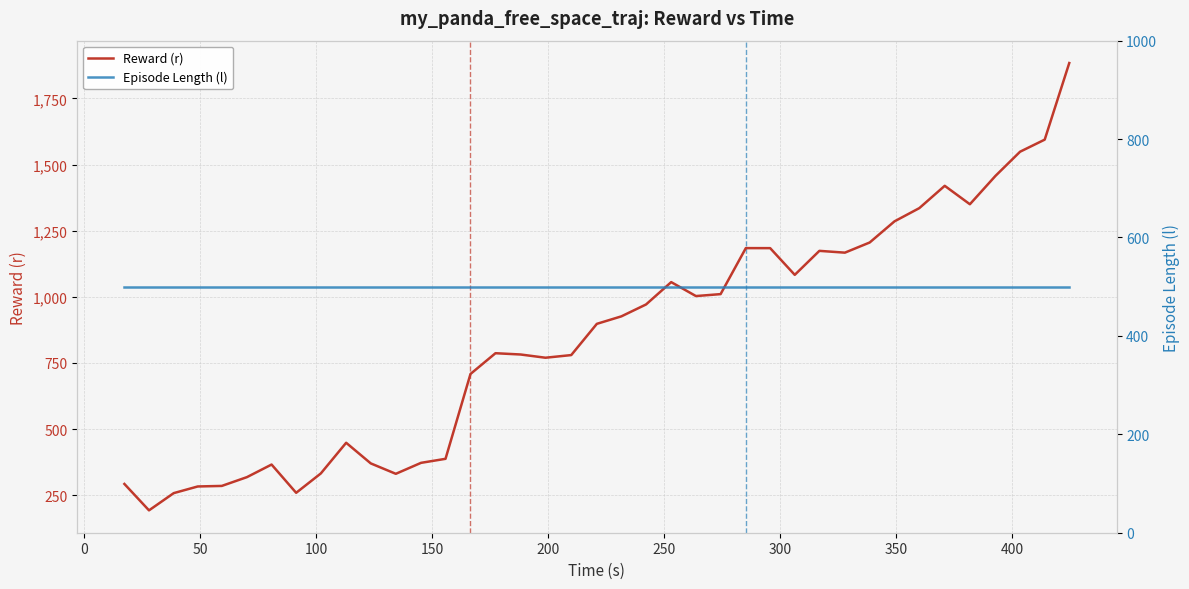

True or false: Episode Length (l) has a value of 732.4 at 350.

False